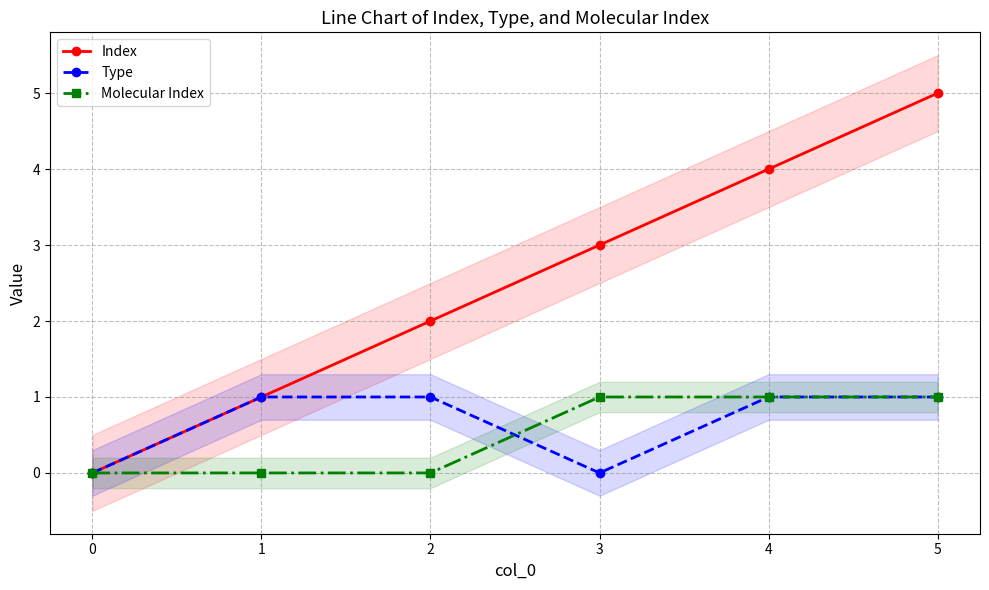

What is the difference between the Molecular Index values at 1 and 3?

1